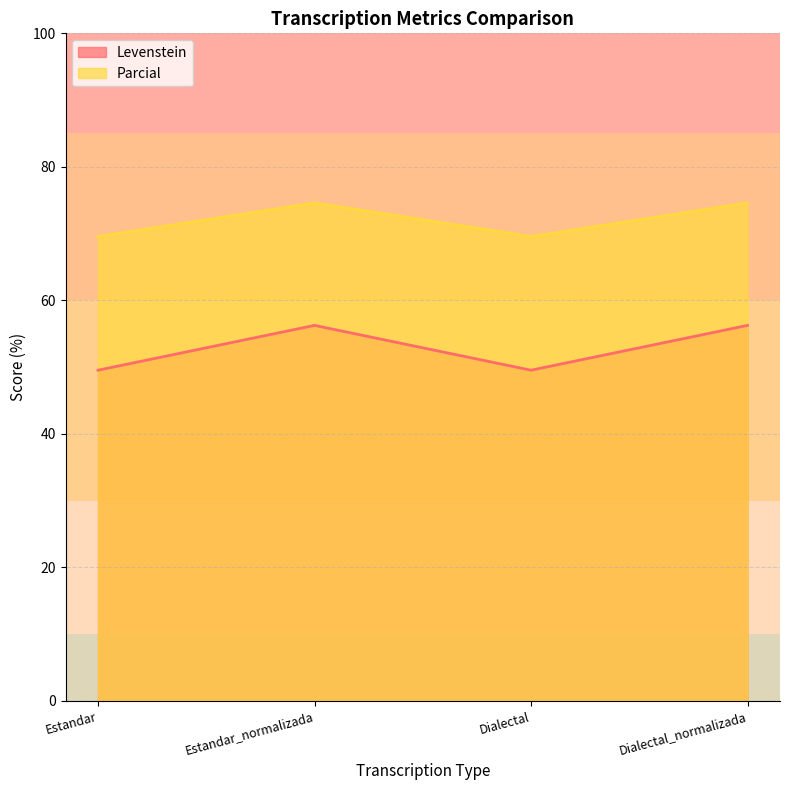

True or false: Parcial and Levenstein cross at least once.

False